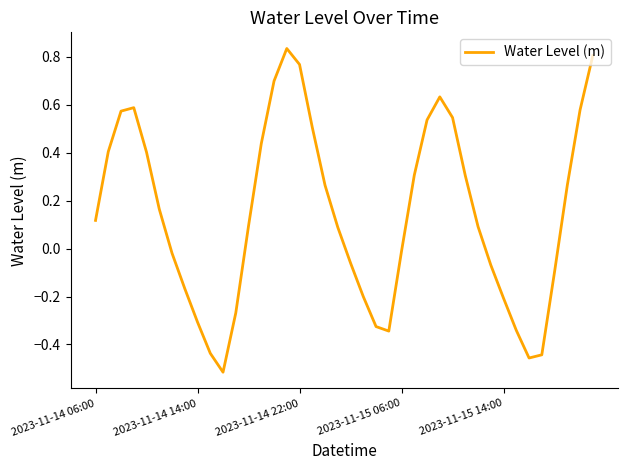

How many values are below zero?

17